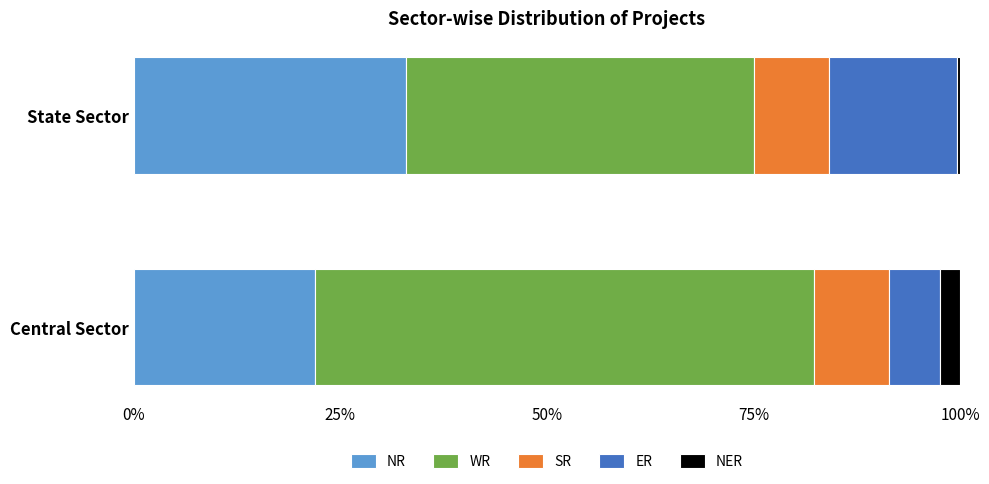

Where is NR nearest to the value 27?

Central Sector